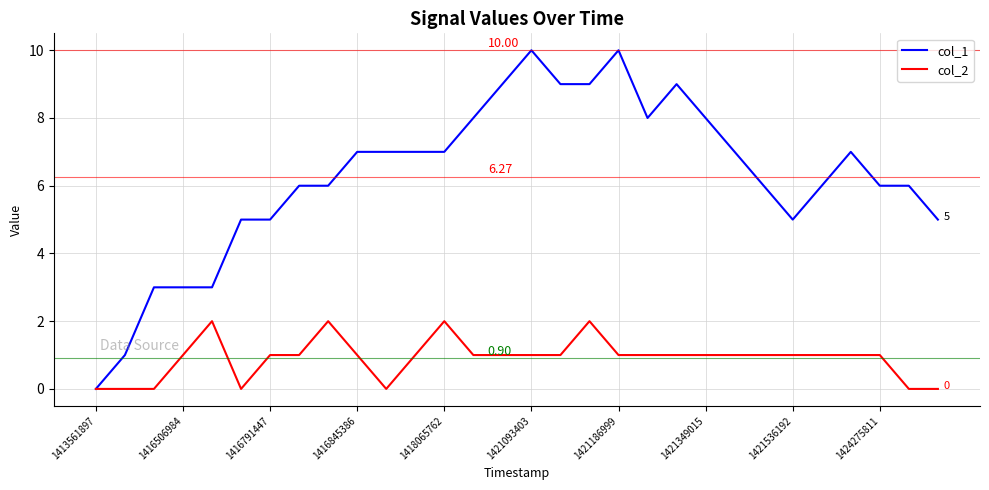

Is this an area chart (filled region under the line)?

No